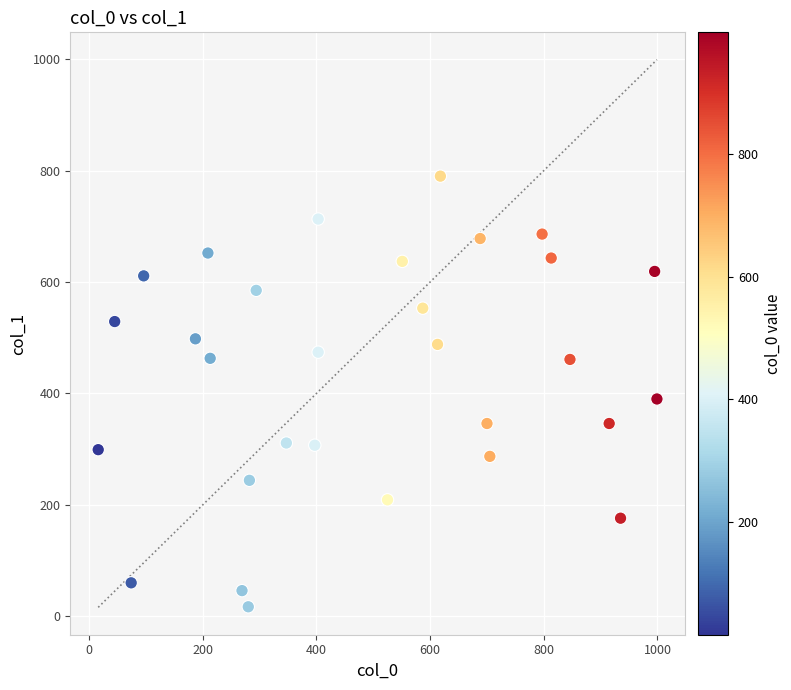

What Y value in the scatter plot is closest to 403?

390